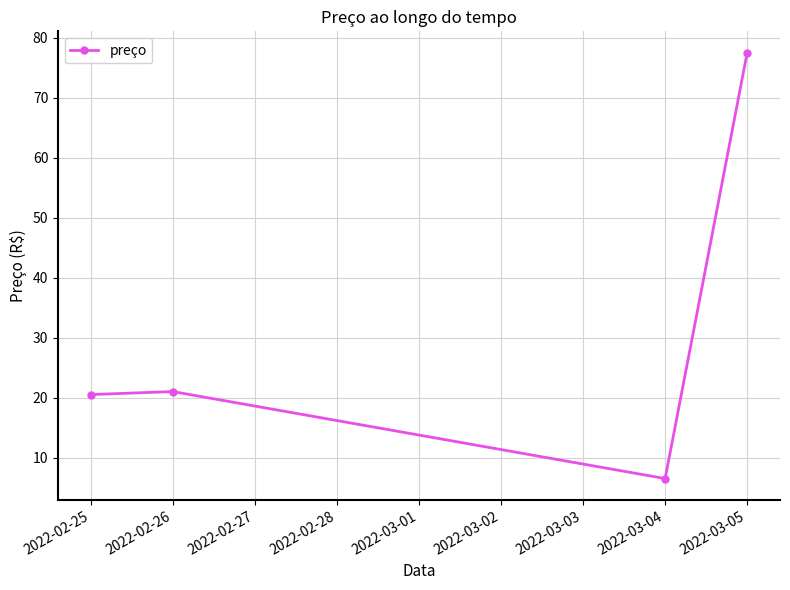

What is the greatest value displayed?

77.5